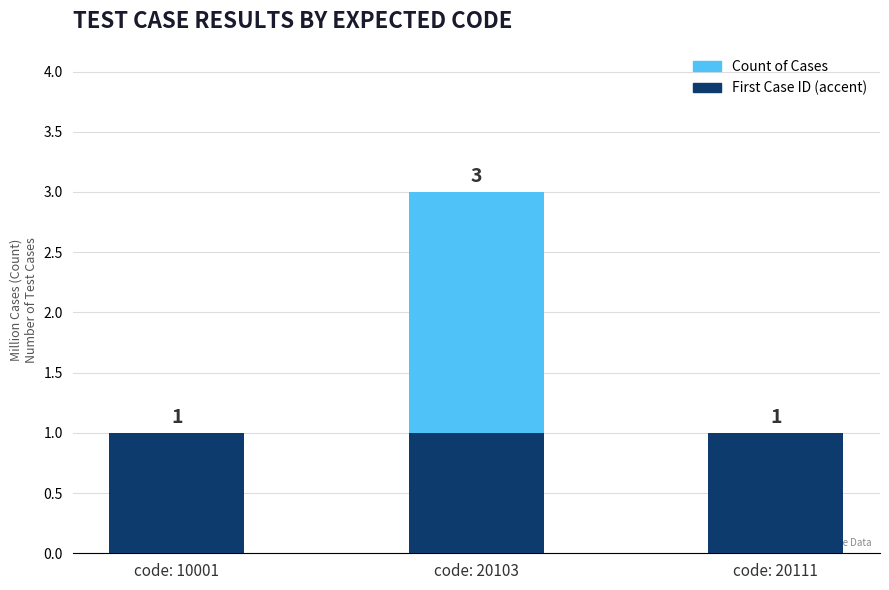

How many groups of bars are there?

3